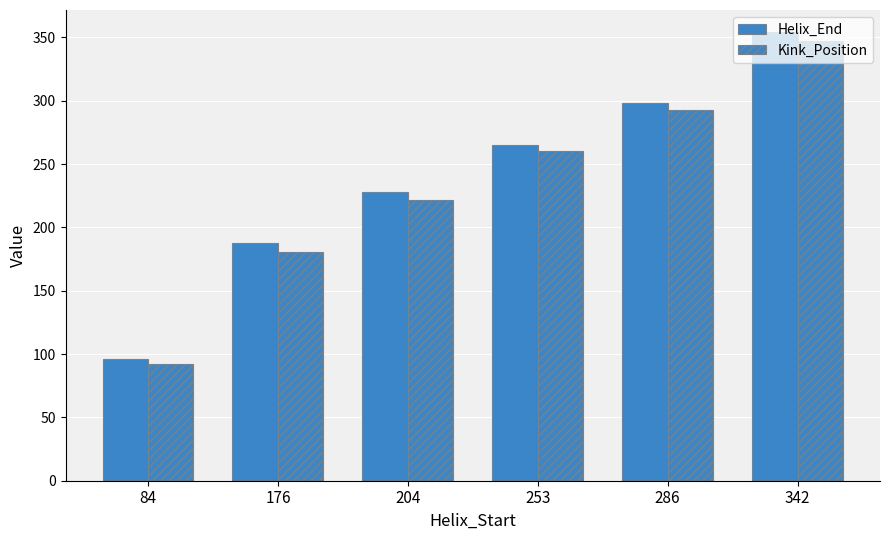

What is the value of the Helix_End bar at the 1st from the left?

96